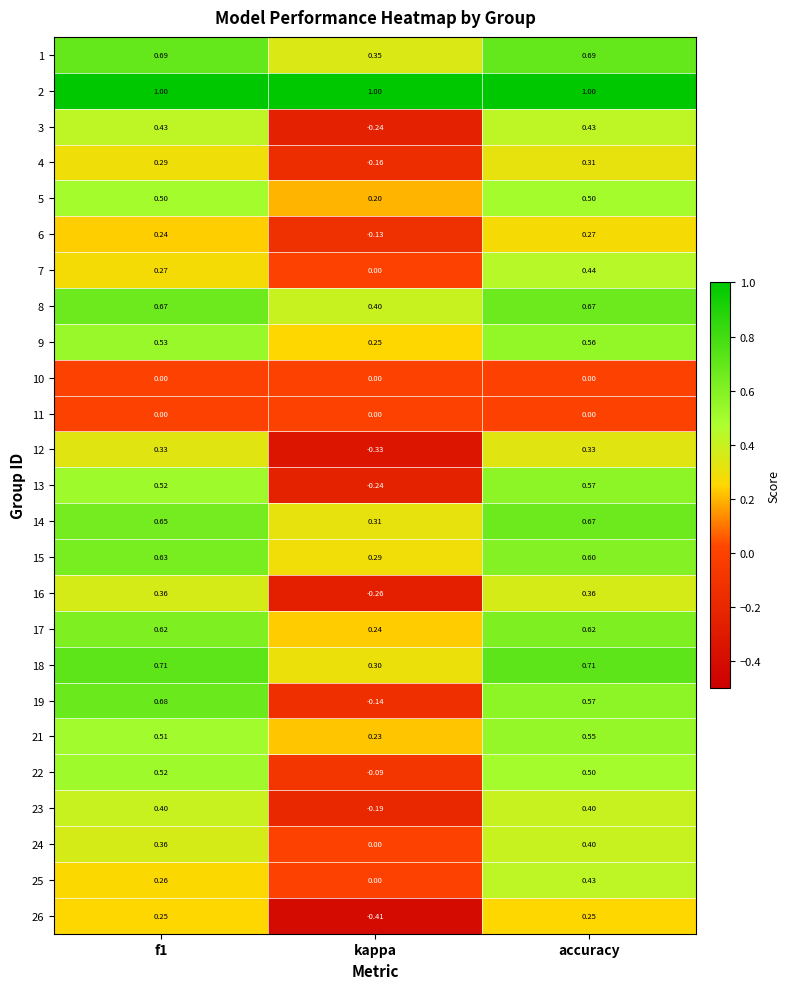

Which label corresponds to the smallest value in the chart?

kappa